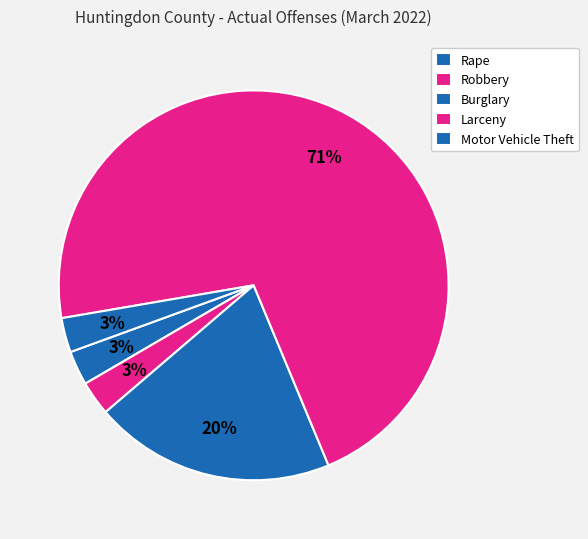

How many segments does this pie chart have?

5